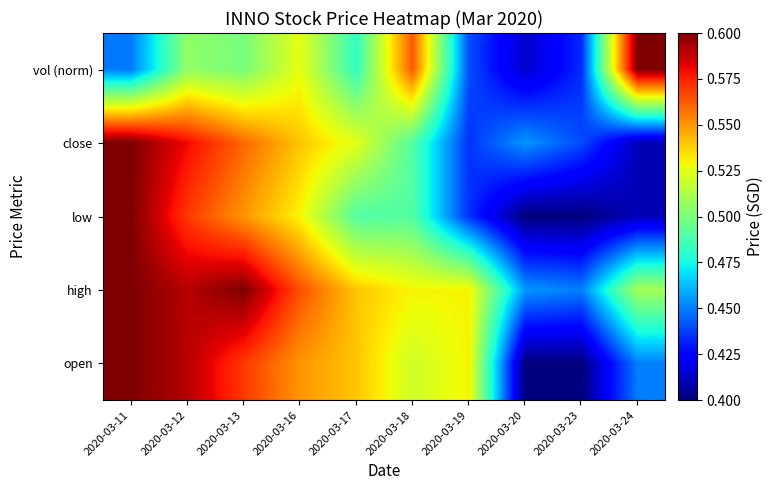

Between 2020-03-13 and 2020-03-19, which series saw the biggest shift?

close